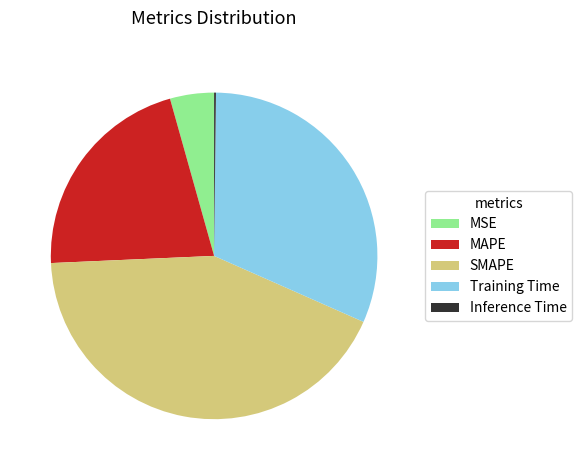

Is there a majority slice in this chart?

No